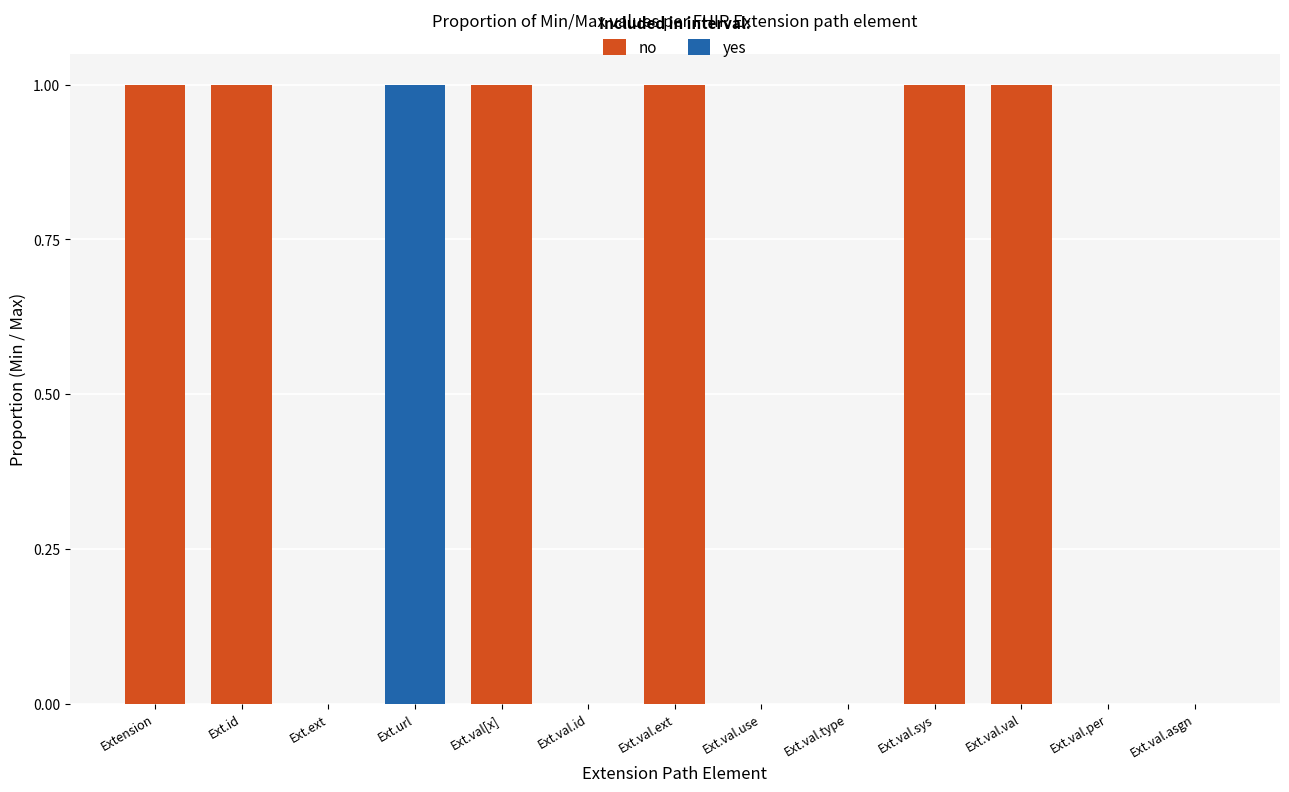

The yes series shows -1 at Ext.val.asgn. True or false?

False